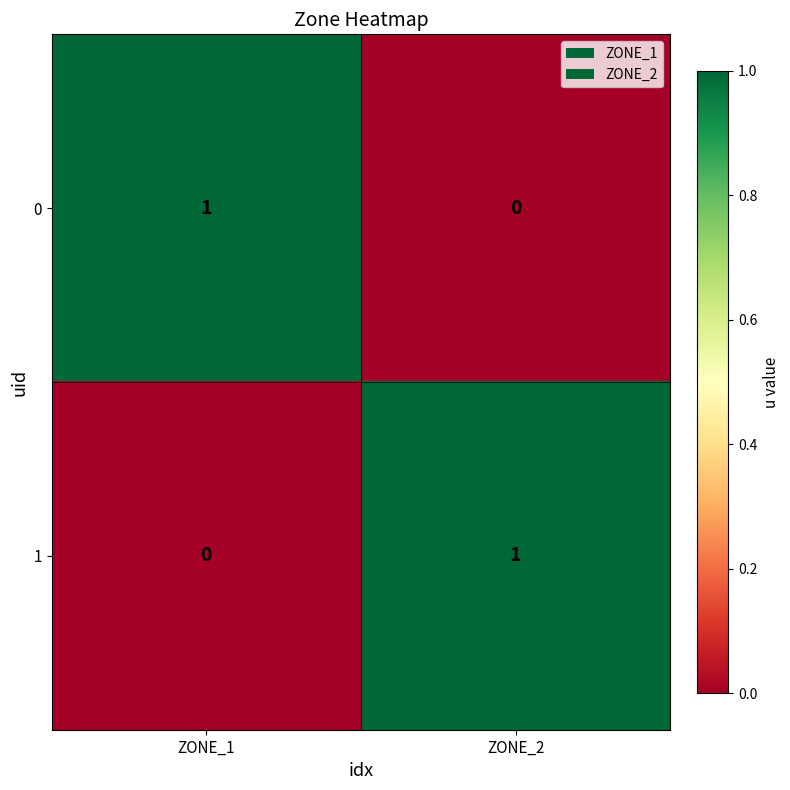

Reading left to right, what are all the values shown in this chart?

0: ZONE_1=1	ZONE_2=0
1: ZONE_1=0	ZONE_2=1